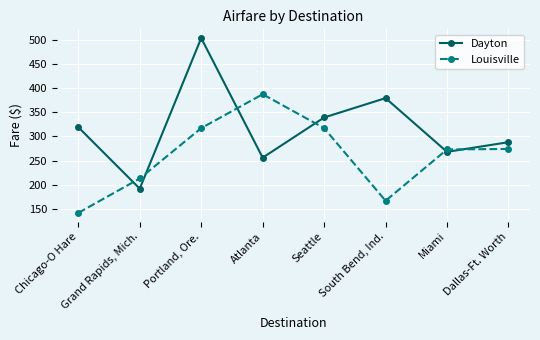

What is the highest value of the Louisville series?

387